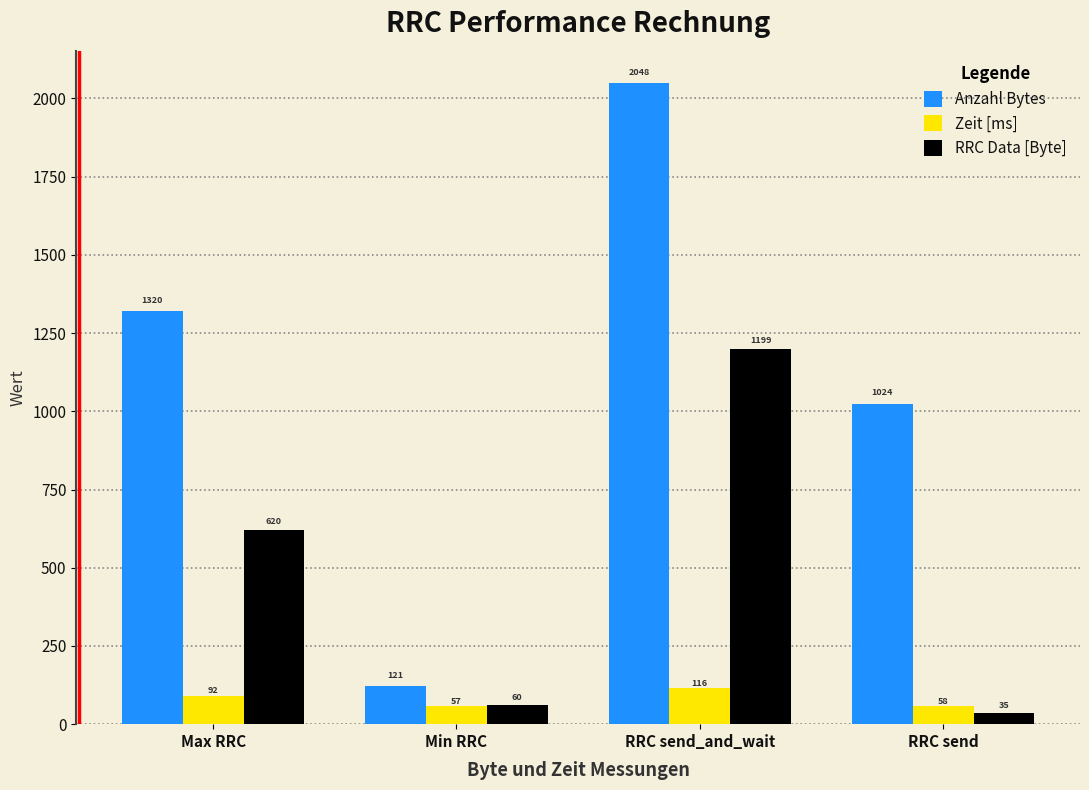

At which label is Zeit [ms] closest to 86?

Max RRC